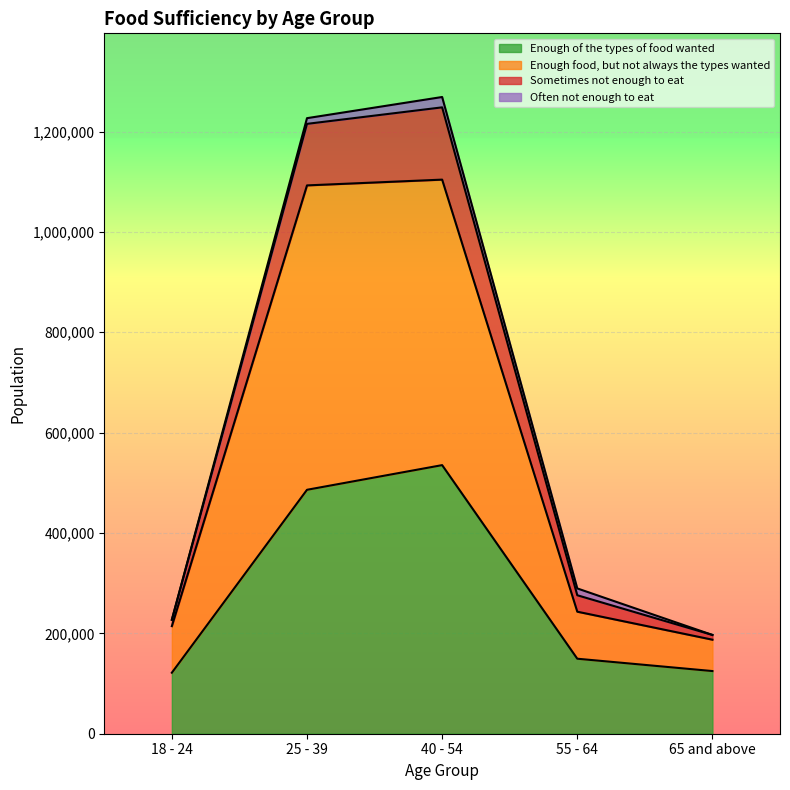

What is the maximum value for Enough of the types of food wanted?

535277